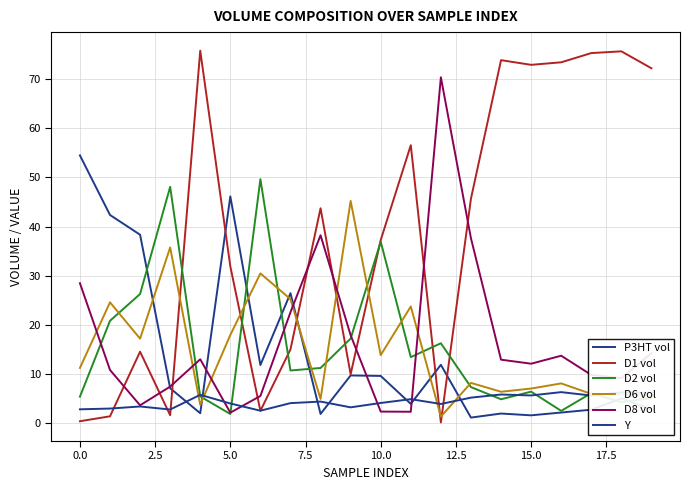

Does the chart display data point markers on the line(s)?

No